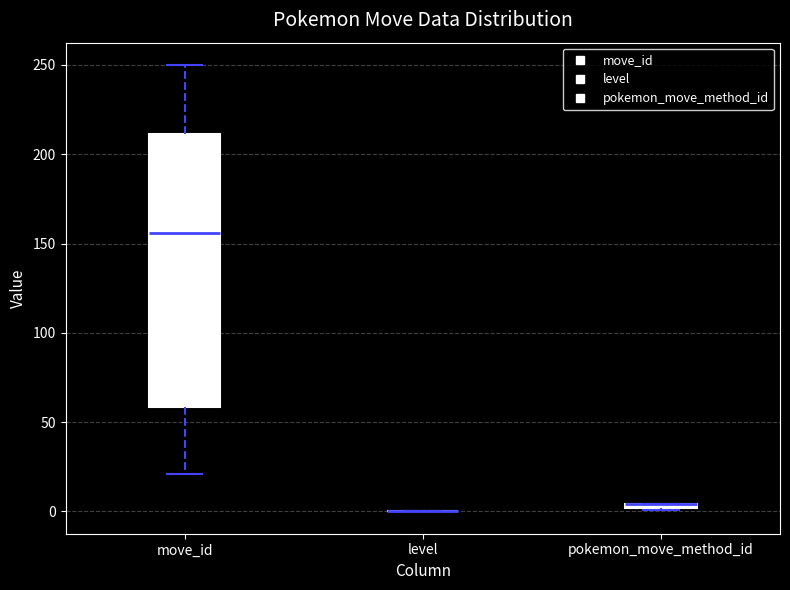

Where is the lower edge of the box for move_id on the y-axis? The values are not printed on the chart, so give them approximately, as read against the axis.

60